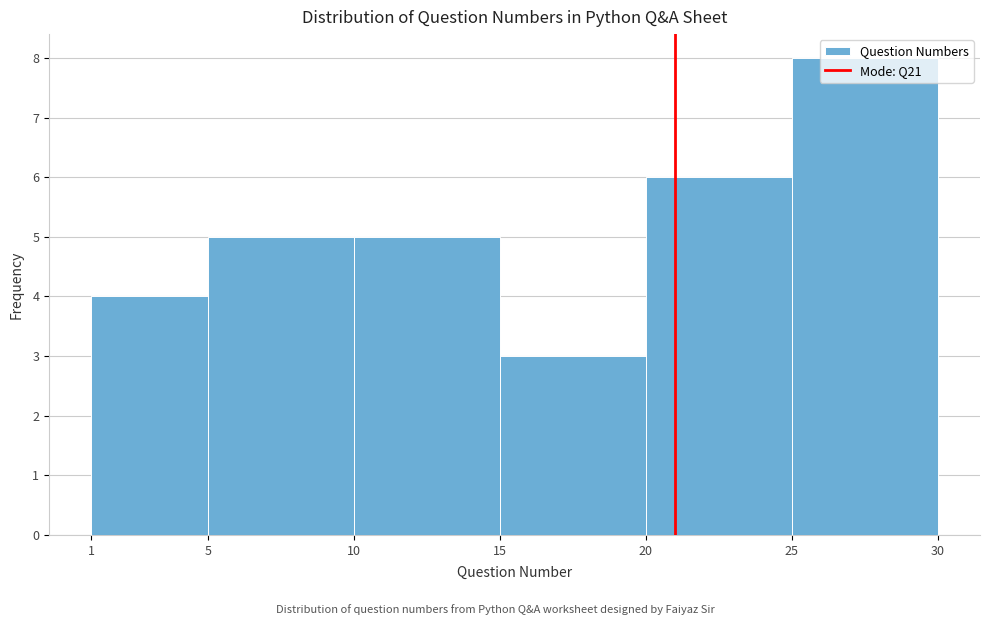

How tall is the bar that spans 1 to 5 on the x-axis? The values are not printed on the chart, so give them approximately, as read against the axis.

4